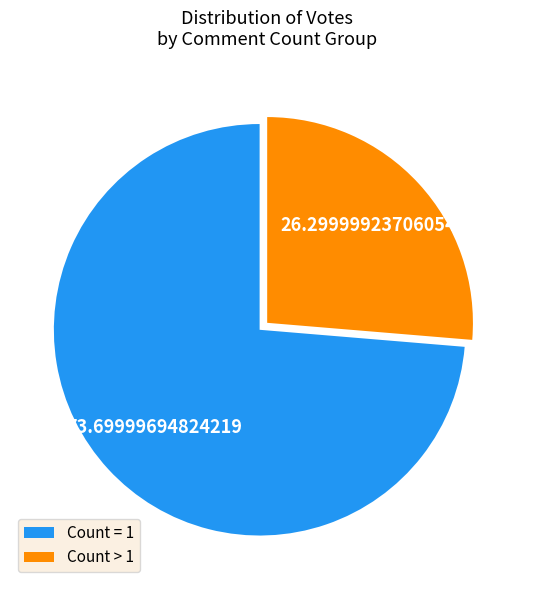

Rank the categories by value from lowest to highest.

Count > 1, Count = 1